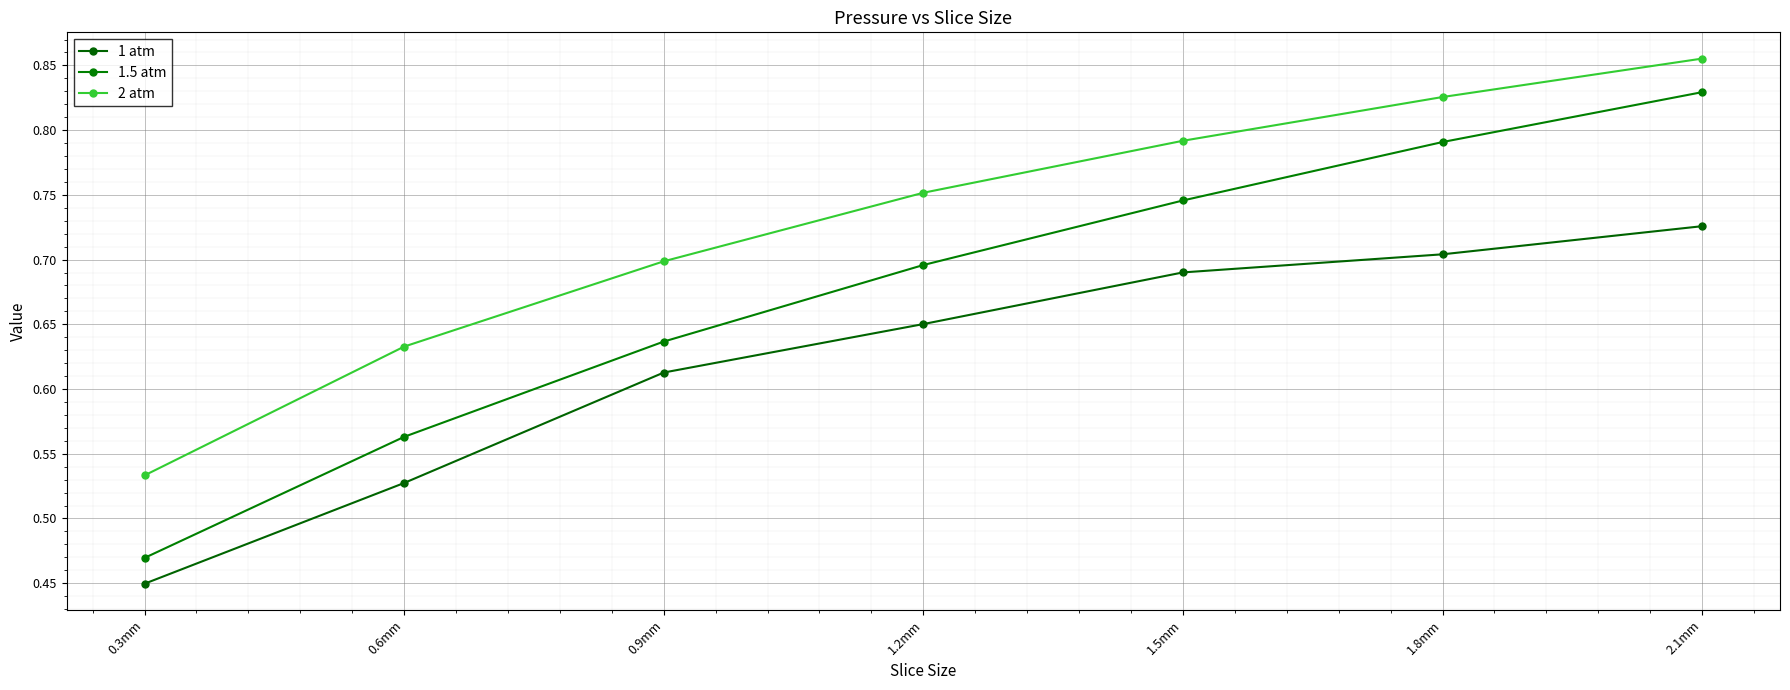

Between 1.2mm and 2.1mm, which series saw the biggest shift?

1.5 atm